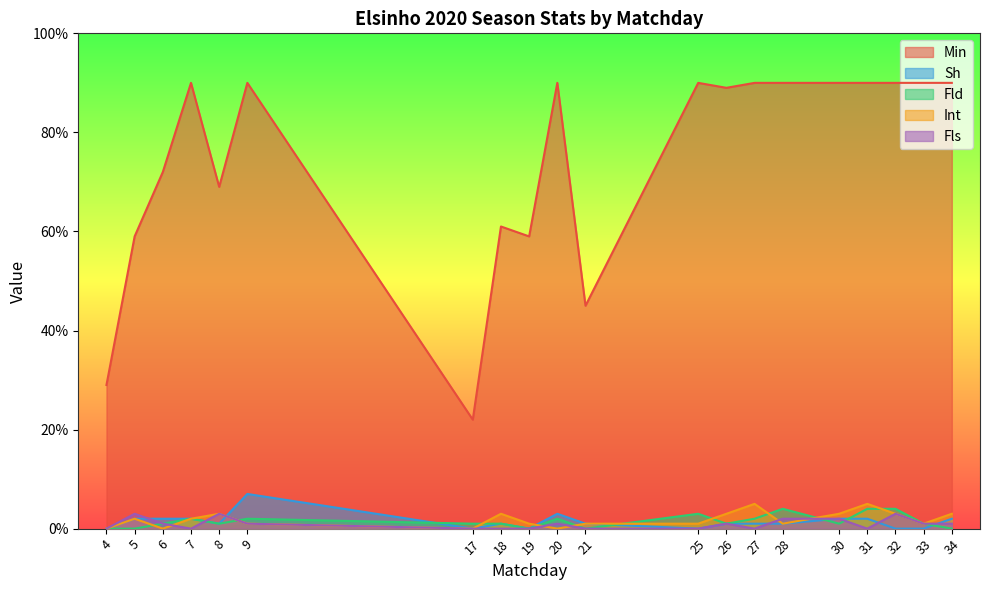

What is the difference between the maximum and minimum values in the Int series?

5.0